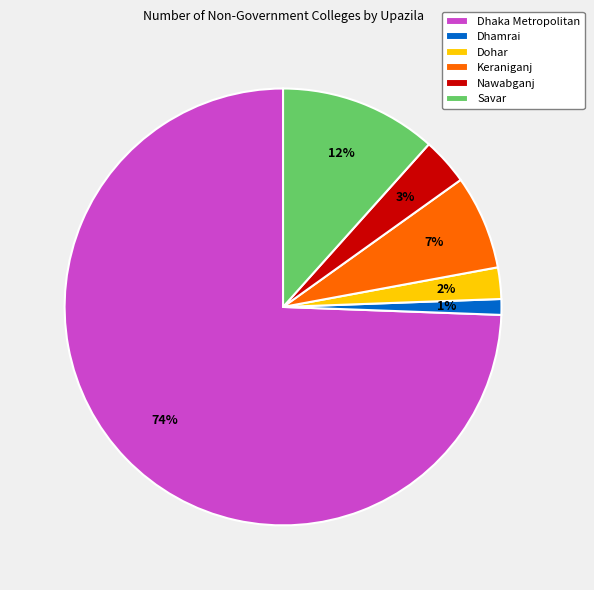

Which category has the biggest portion of the pie?

Dhaka Metropolitan